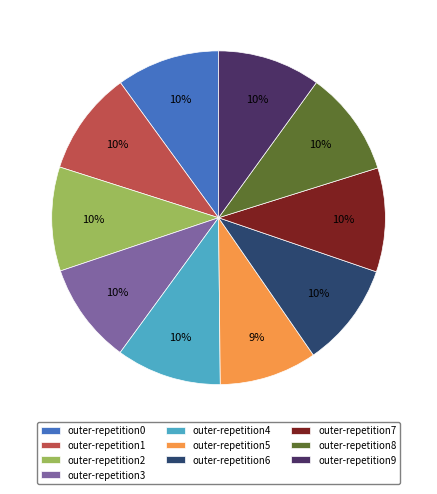

Is it true that outer-repetition9 is 10% of the pie?

True